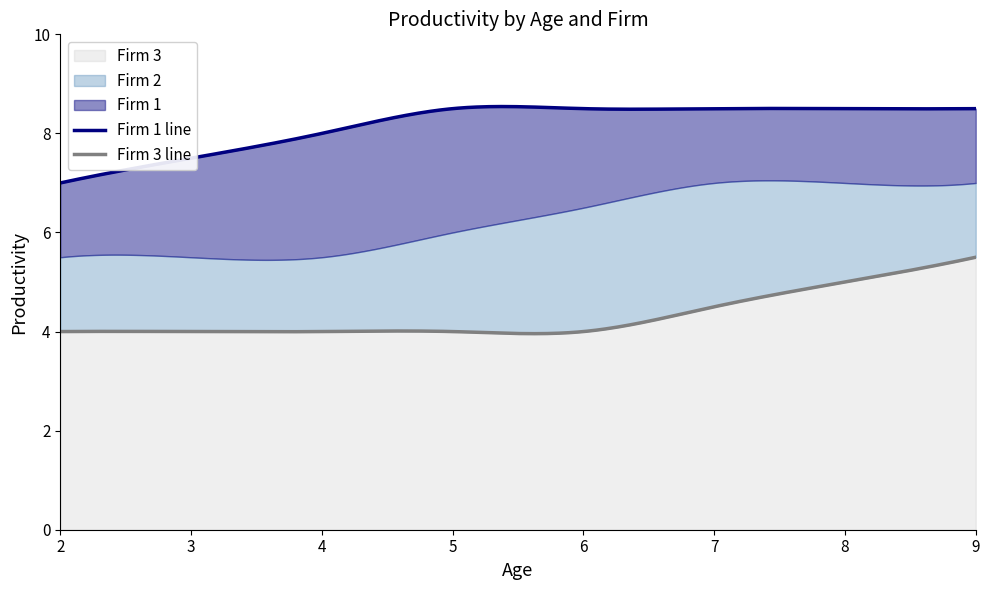

List the series in order of their overall mean, lowest first.

Firm 3, Firm 2, Firm 1